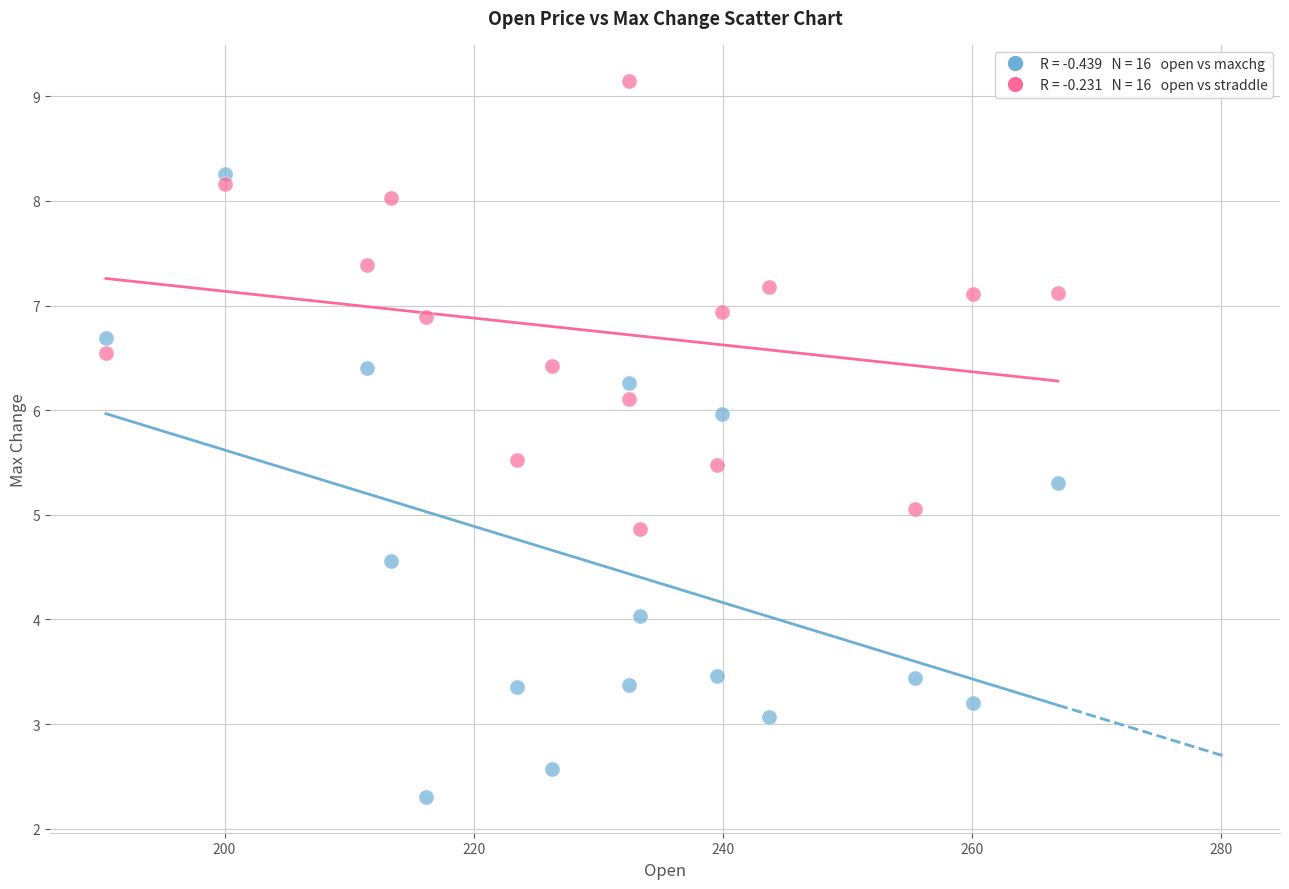

Across all data points, what is the range of Y values (max minus min)?

6.8